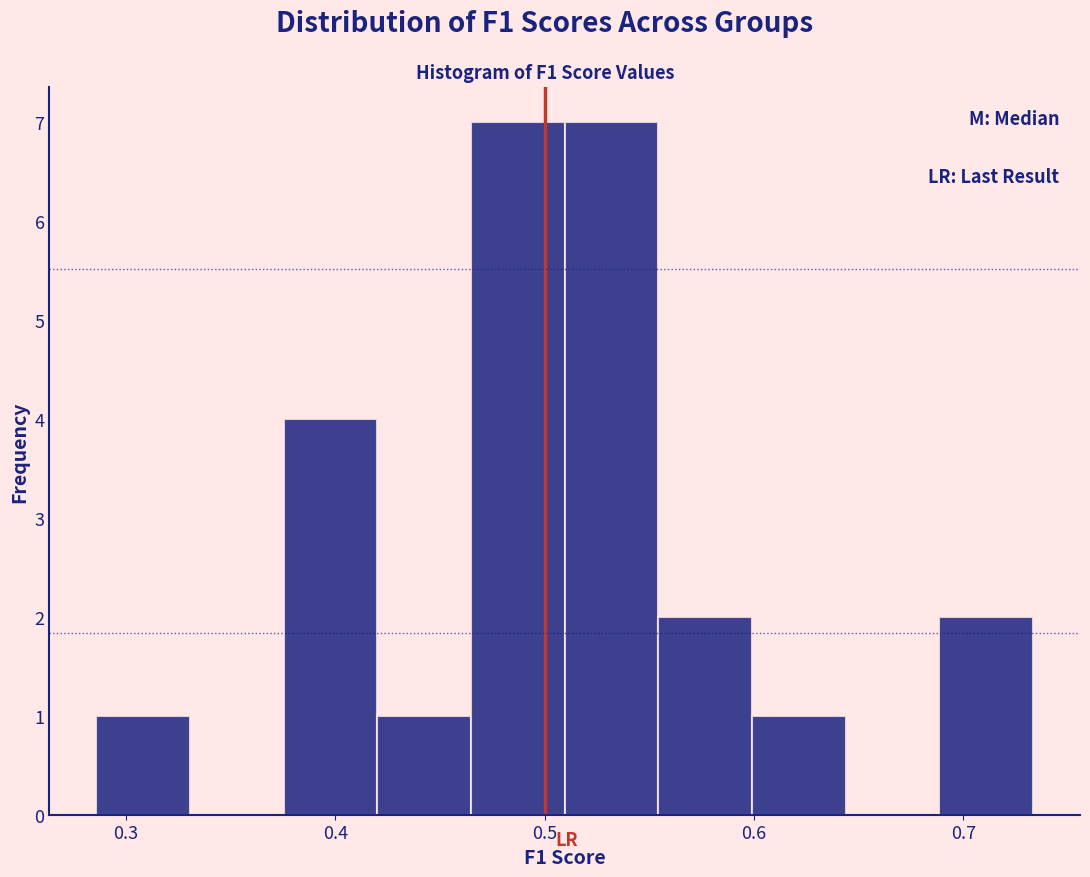

What is the height of the bar covering 0.60 to 0.64 on the x-axis? Neither the bar edges nor the heights are printed on the chart, so give them approximately, as read against the axes.

1